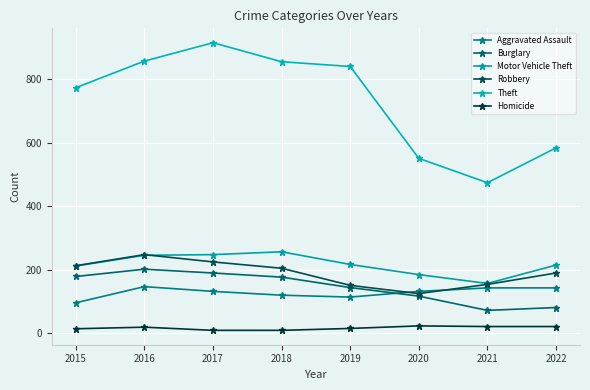

The Burglary series shows 71 at 2021. True or false?

True